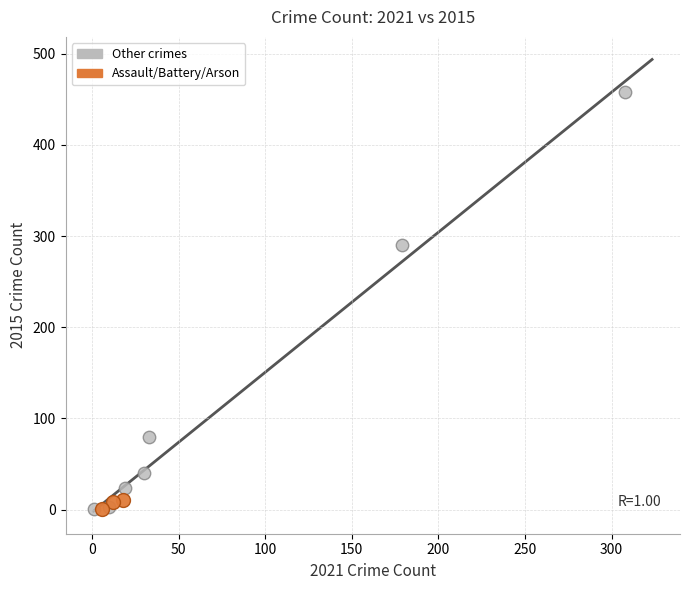

Which series reaches the maximum Y coordinate?

Other crimes